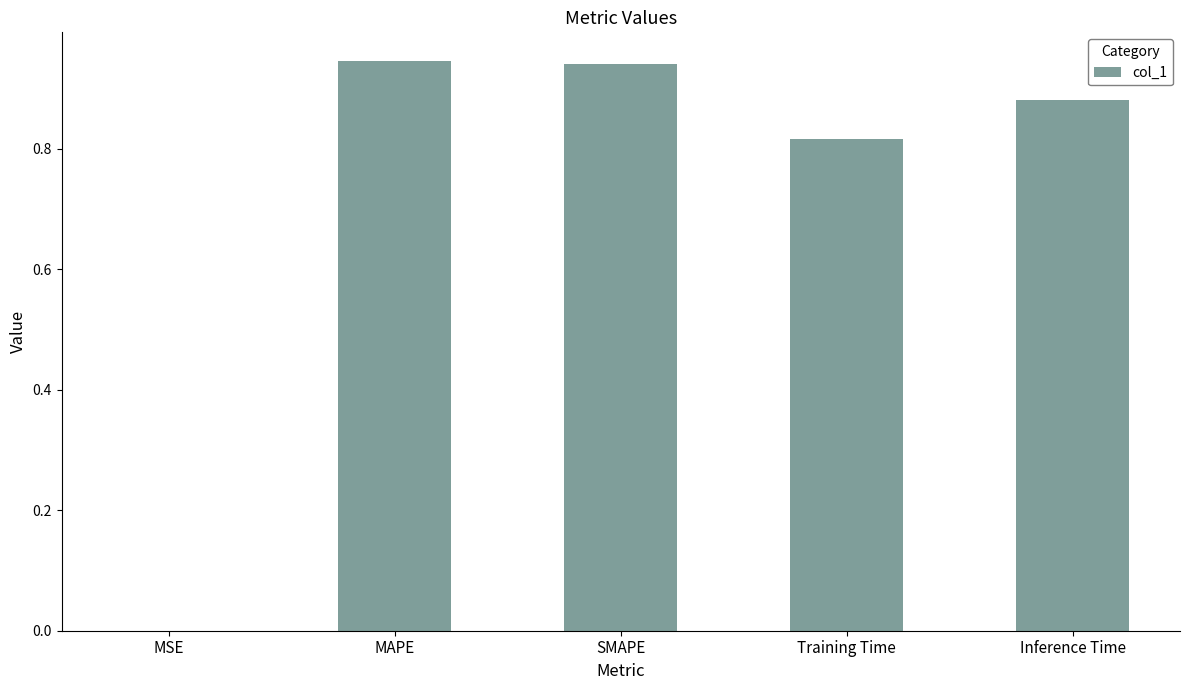

Which has a higher value, Training Time or MSE?

Training Time